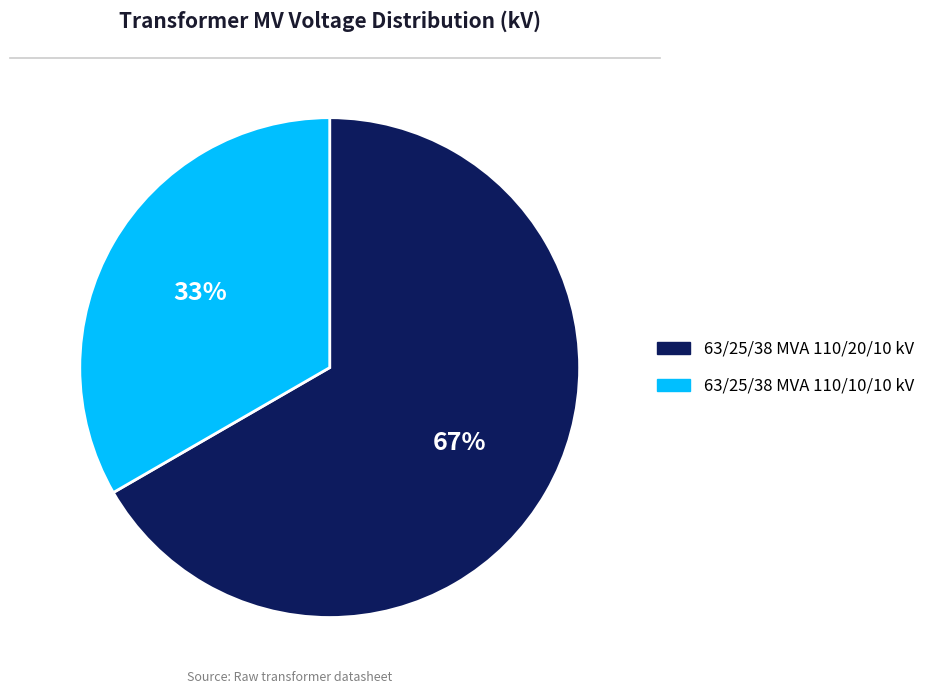

How many segments does this pie chart have?

2